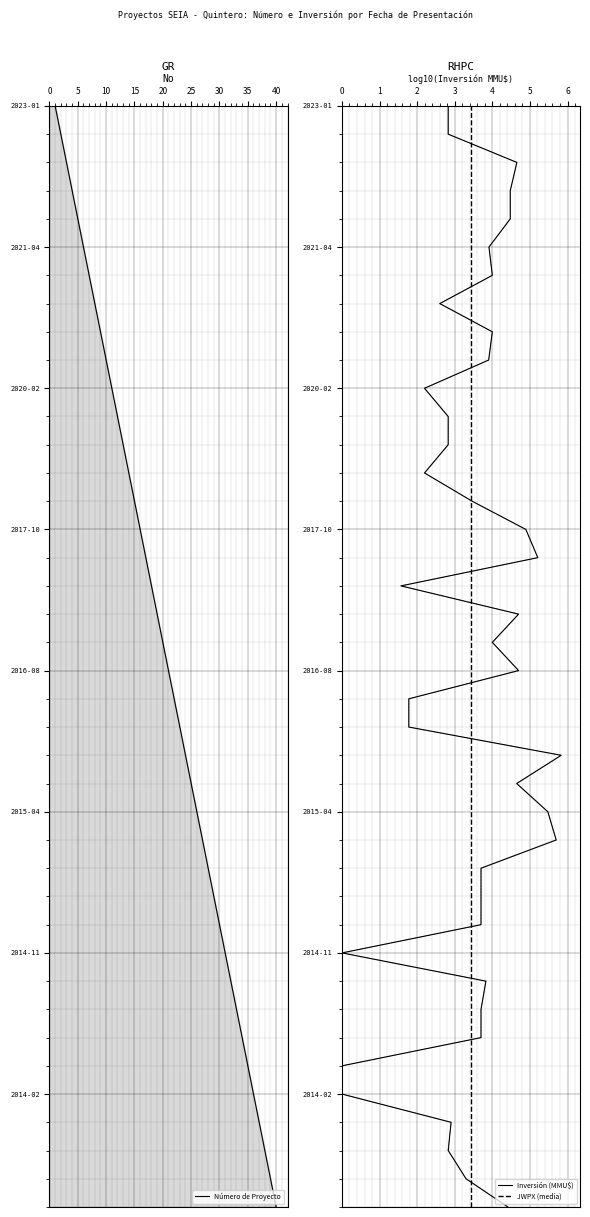

What is the value of the 25th point from the left?

24